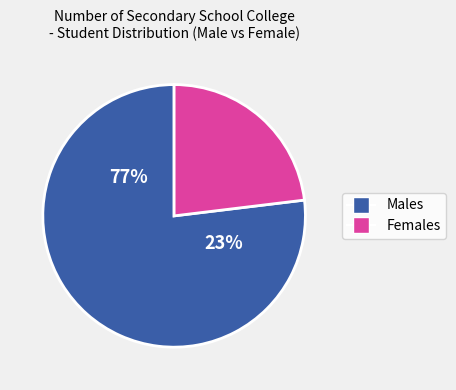

Is there any slice that represents more than half of the pie?

Yes